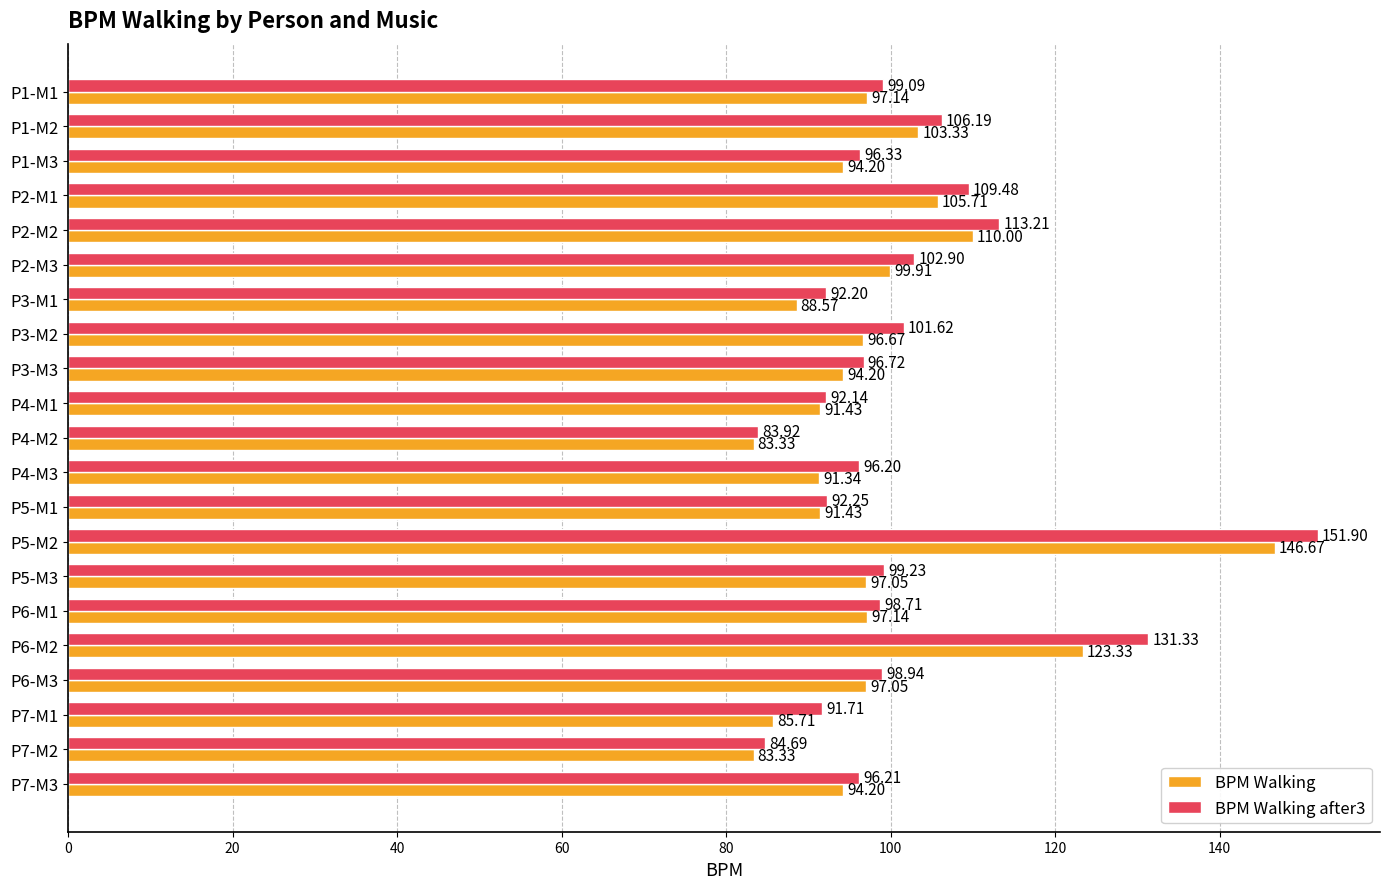

Between P1-M3 and P6-M2, which series saw the biggest shift?

BPM Walking after3